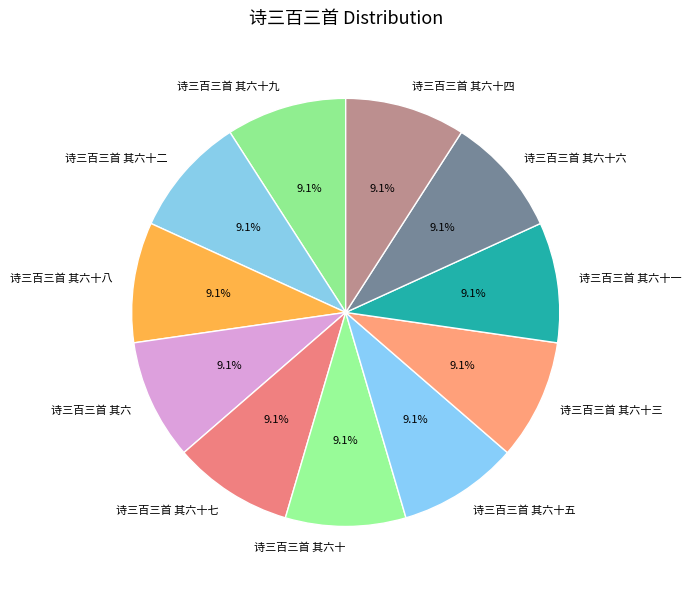

What percentage is the 诗三百三首 其六十二 slice, to the nearest percent?

9%